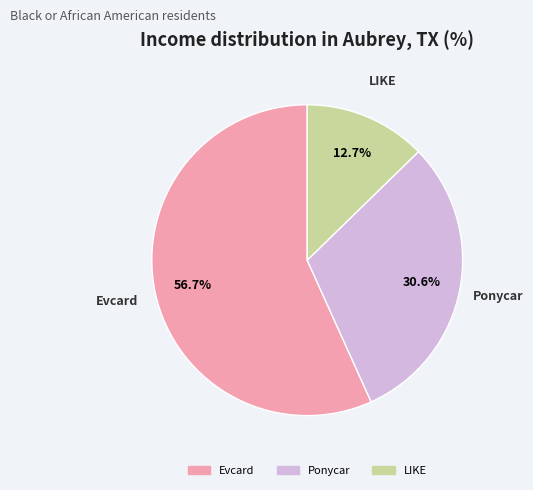

Which has a higher value, LIKE or Ponycar?

Ponycar